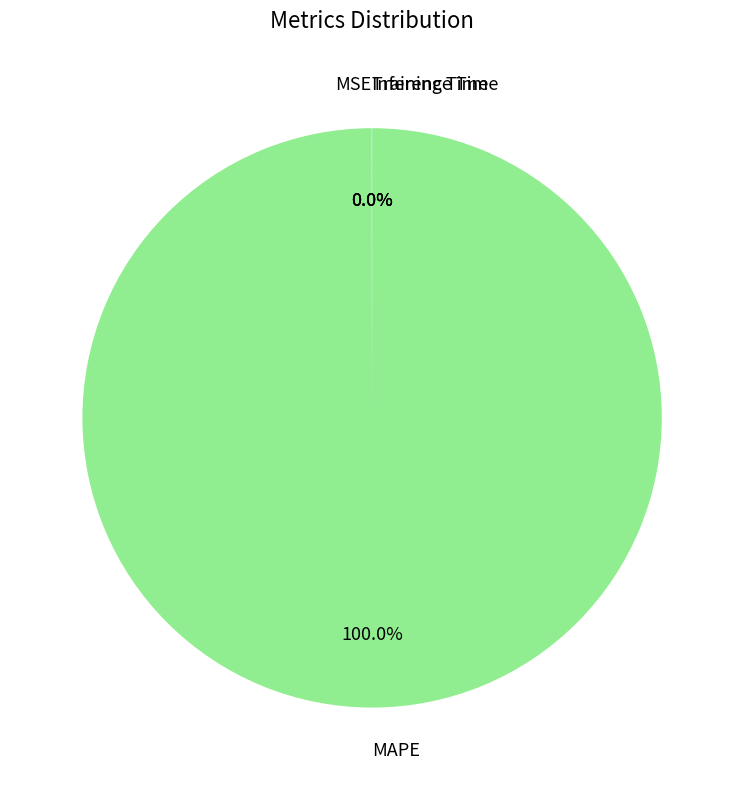

Which slice is the largest?

MAPE